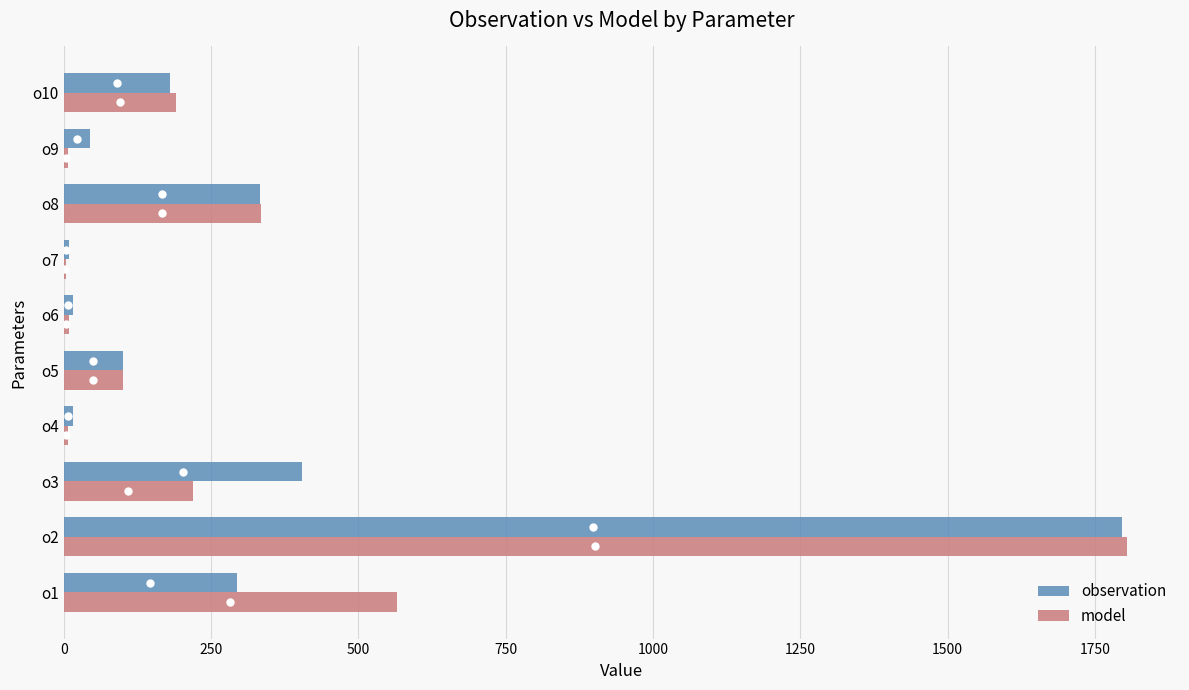

What is the sum of all observation values?

3193.4